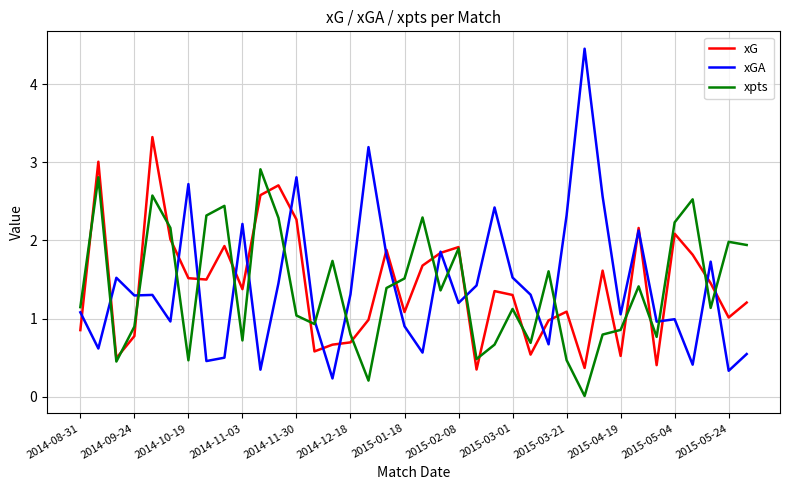

Which series has the widest spread of values?

xGA